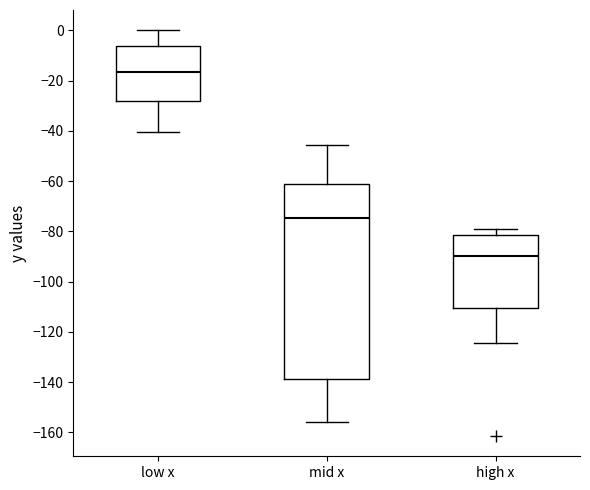

Where is the upper edge of the box for high x on the y-axis? The values are not printed on the chart, so give them approximately, as read against the axis.

-82